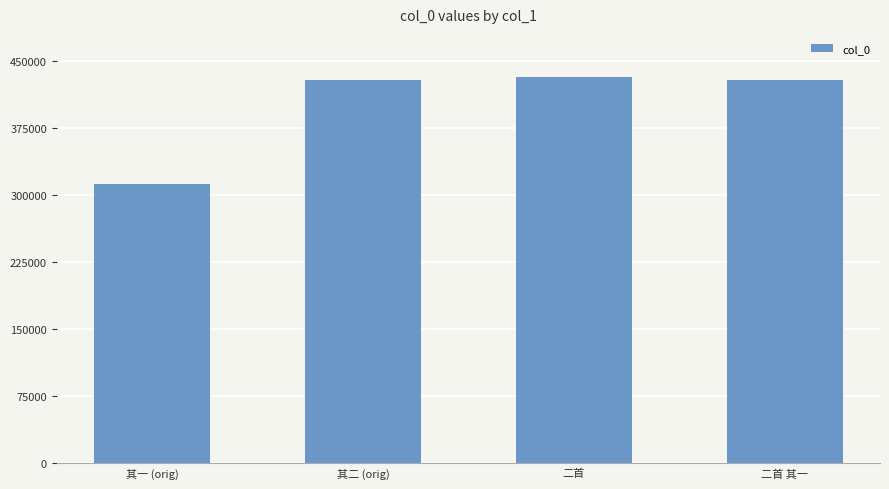

What is the value of the 2nd bar from the left?

428637